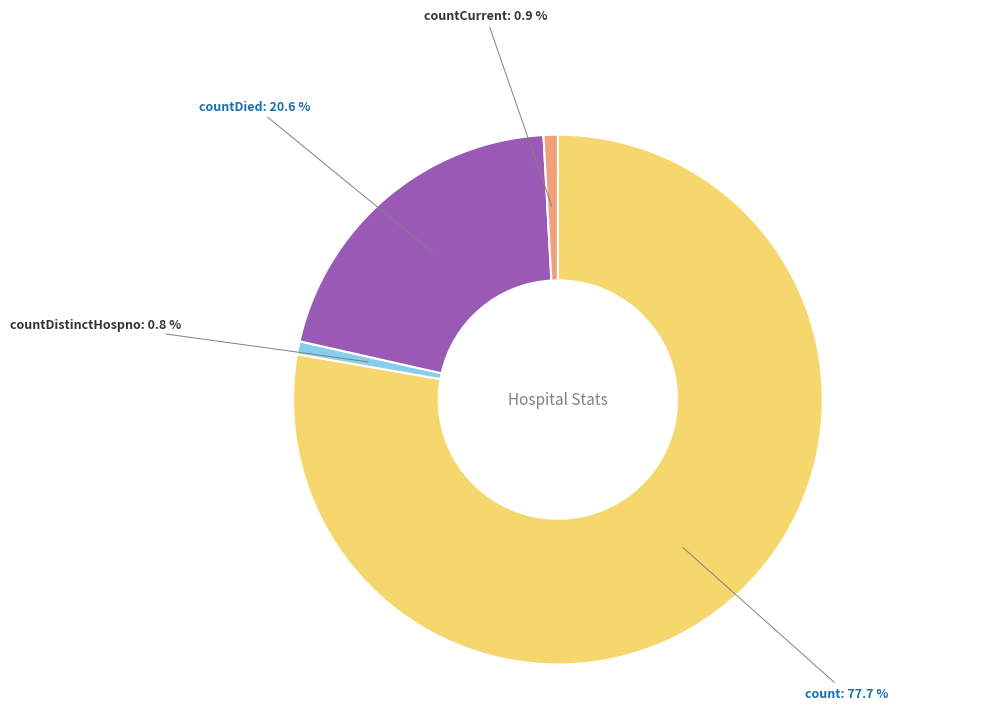

How many slices are in this pie chart?

4